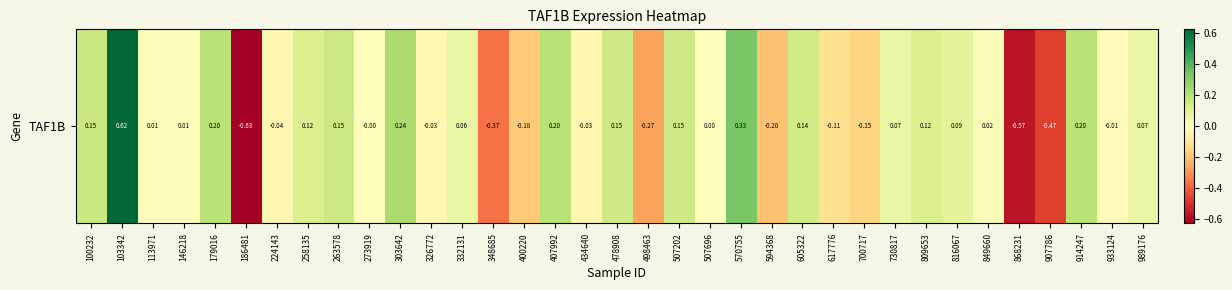

What is the greatest value displayed?

0.6